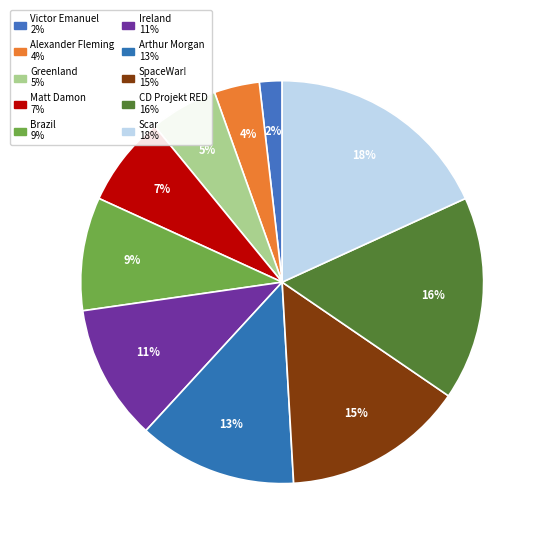

To the nearest percent, what percentage of the pie is Greenland?

5%